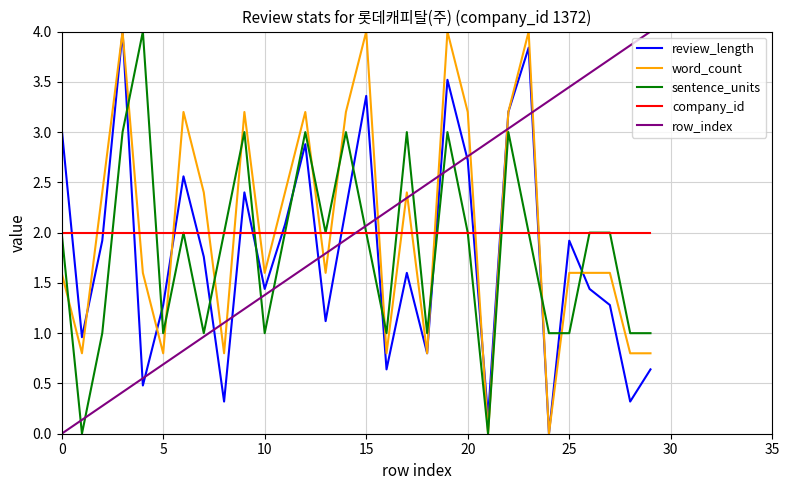

Which series ends up on top after the final intersection of company_id and word_count?

company_id